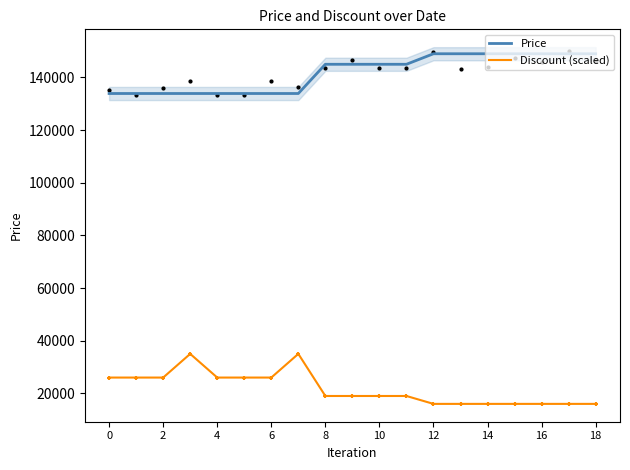

Which series has the largest total across all categories?

Price